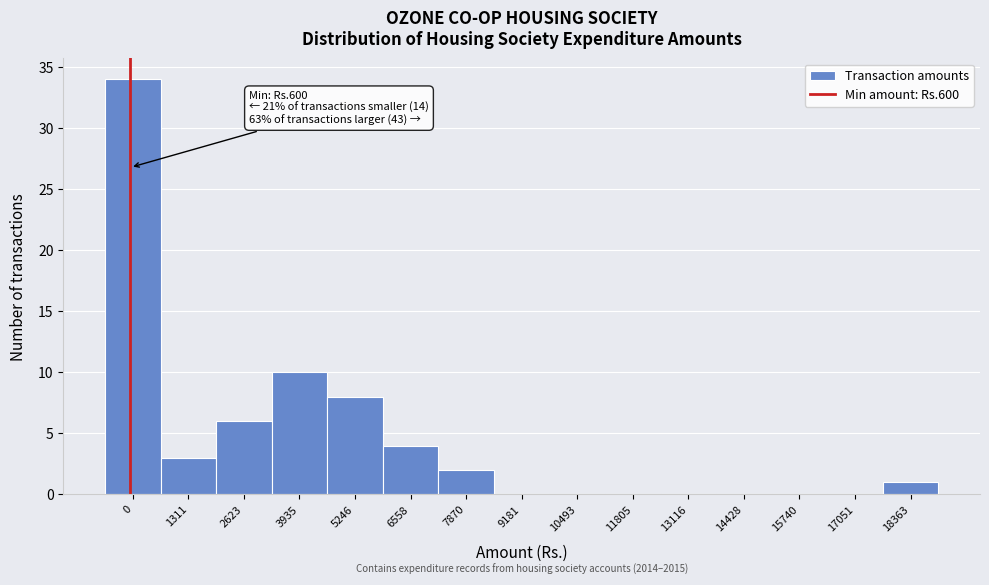

Reading right to left, what are all the values shown in this chart?

18363=1	17051=0	15740=0	14428=0	13116=0	11805=0	10493=0	9181=0	7870=2	6558=4	5246=8	3935=10	2623=6	1311=3	0=34